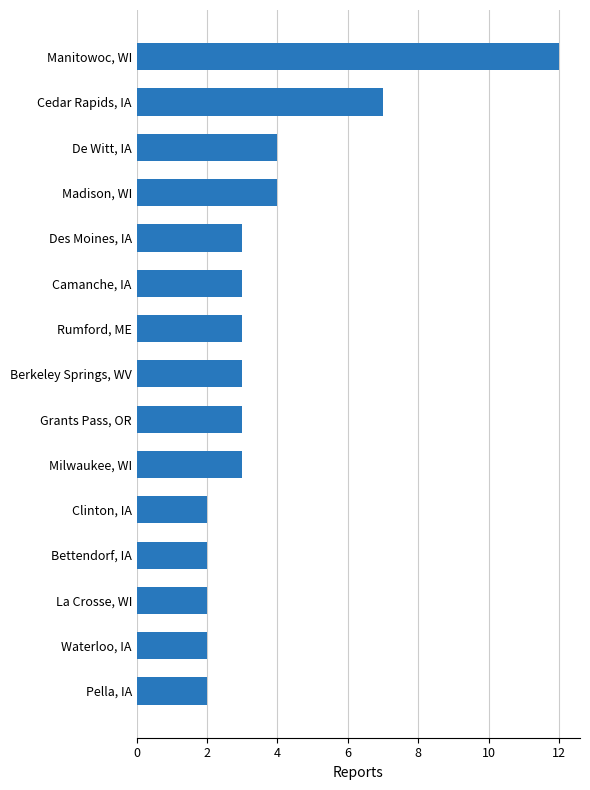

How many series are shown in this chart?

1